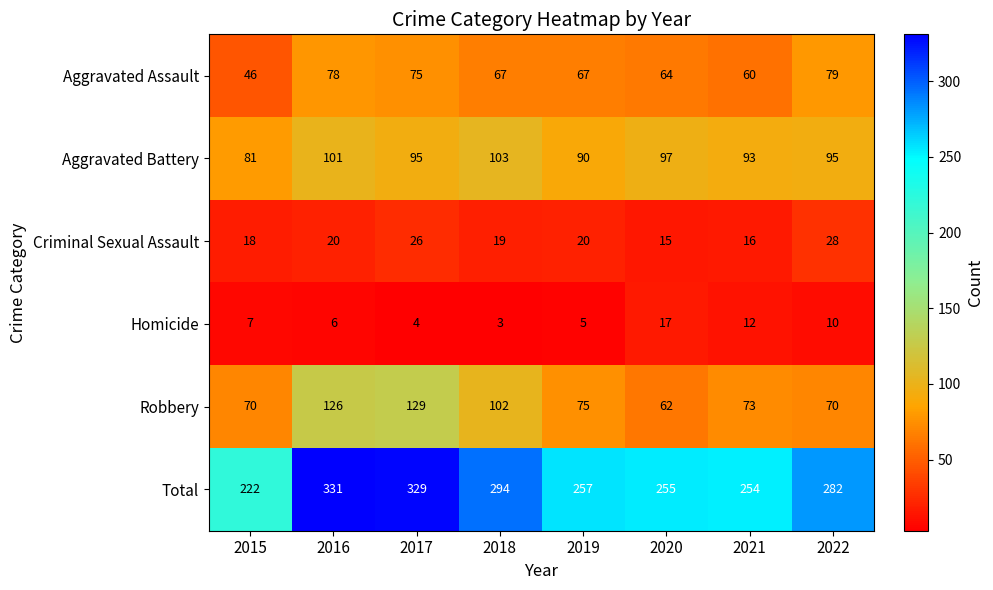

What is the sum of the Criminal Sexual Assault values at 2015 and 2016?

38